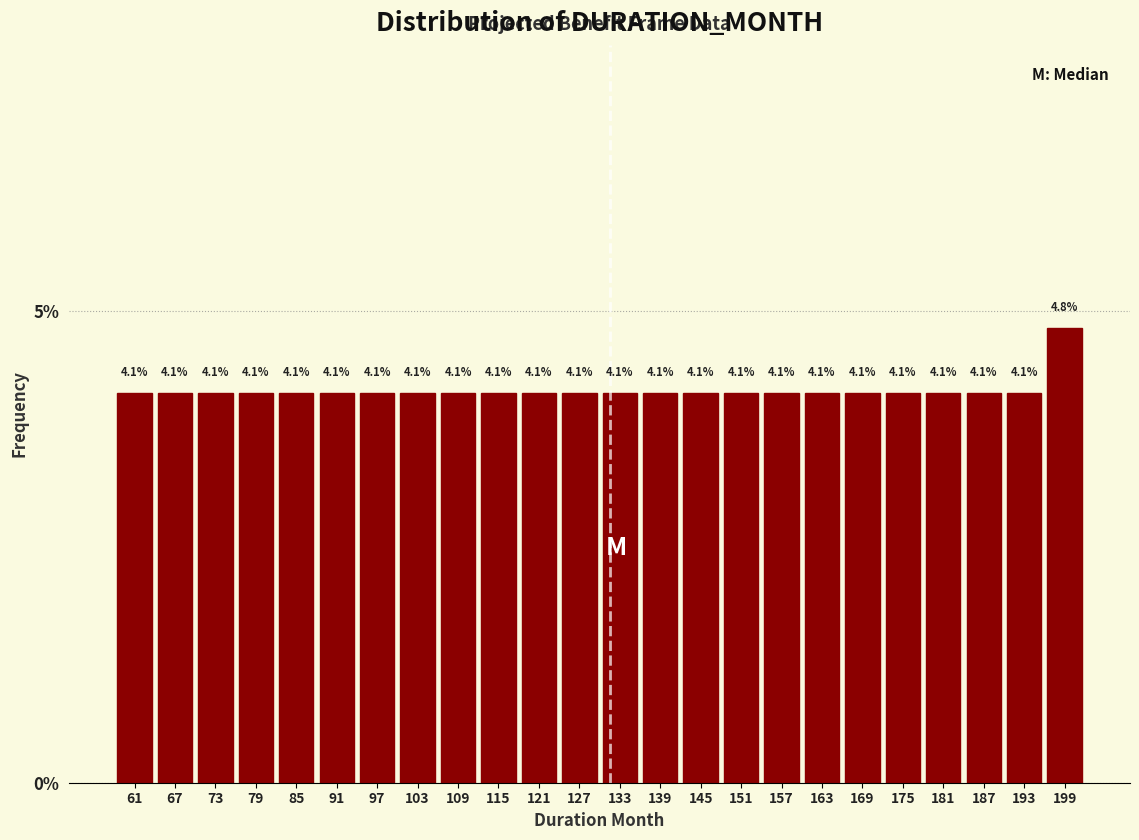

Reading left to right, transcribe this chart: for each bar, give the range it covers on the x-axis and its height.

58 to 64: 4.1
64 to 70: 4.1
70 to 76: 4.1
76 to 82: 4.1
82 to 88: 4.1
88 to 94: 4.1
94 to 100: 4.1
100 to 106: 4.1
106 to 112: 4.1
112 to 118: 4.1
118 to 124: 4.1
124 to 130: 4.1
130 to 136: 4.1
136 to 142: 4.1
142 to 148: 4.1
148 to 154: 4.1
154 to 160: 4.1
160 to 166: 4.1
166 to 172: 4.1
172 to 178: 4.1
178 to 184: 4.1
184 to 190: 4.1
190 to 196: 4.1
196 to 202: 4.8